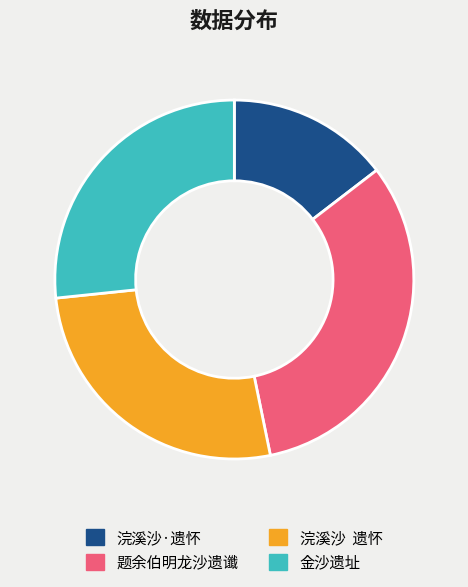

Is 浣溪沙 遗怀 the majority of the pie?

No